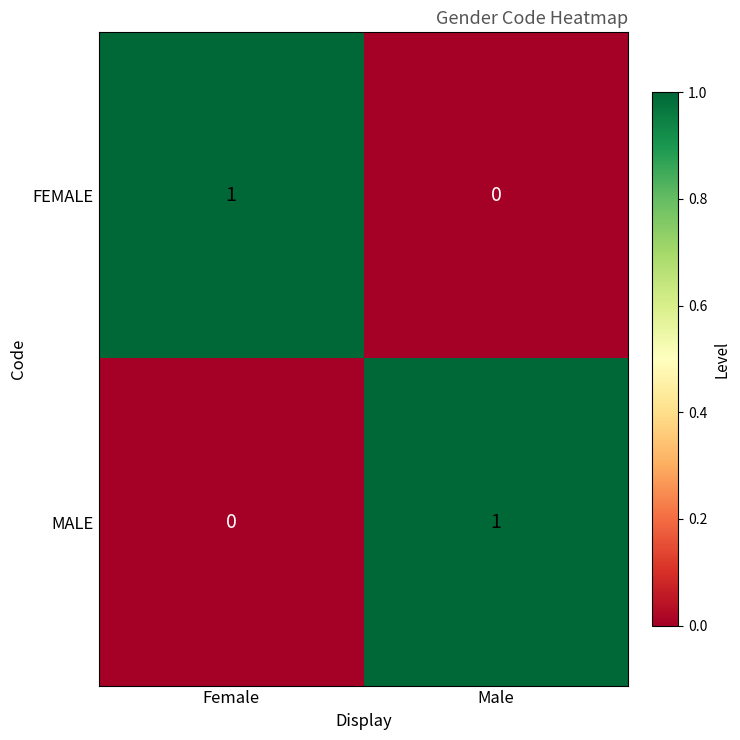

Reading left to right, list all the values displayed in this chart.

FEMALE: 1	0
MALE: 0	1